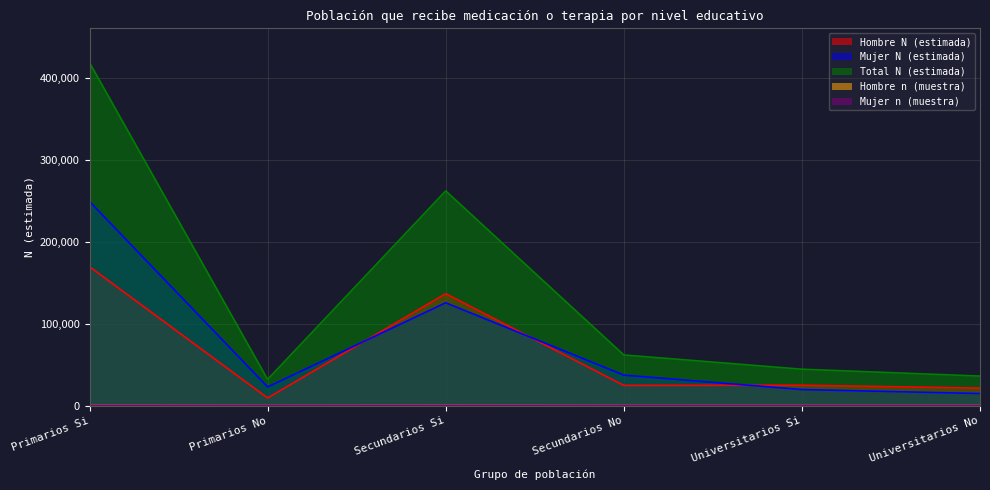

Rank the categories by Hombre N (estimada) value from lowest to highest.

Primarios No, Universitarios No, Secundarios No, Universitarios Si, Secundarios Si, Primarios Si